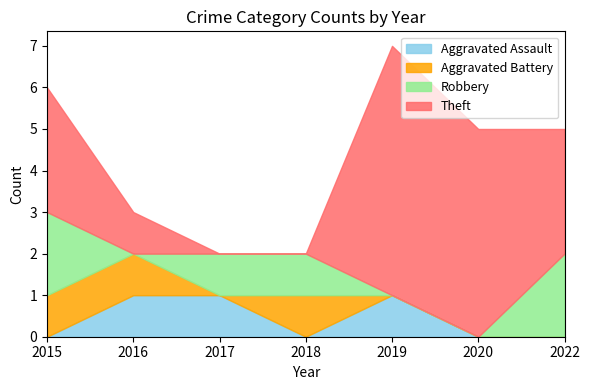

Where is Robbery nearest to the value 1?

2017